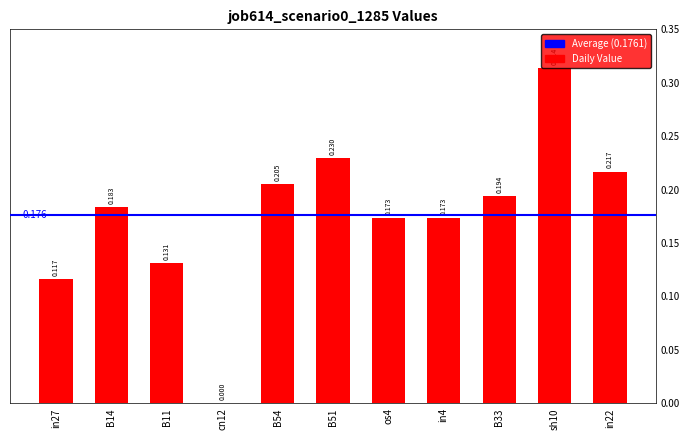

What is the change in value from B11 to B33?

+0.1